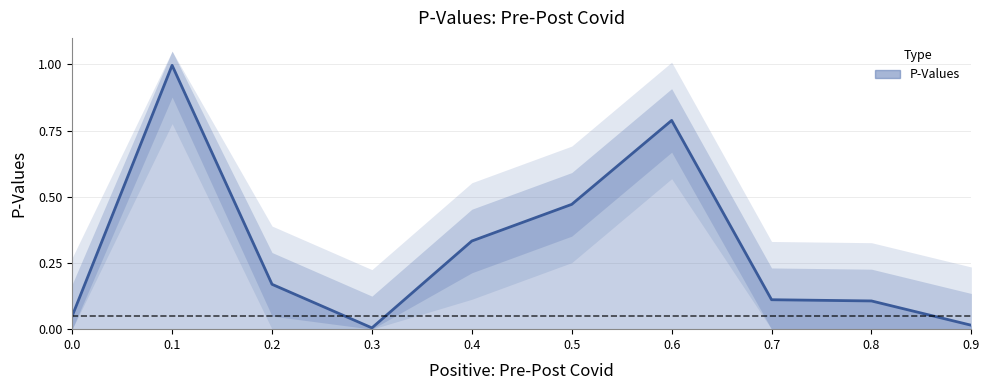

How many distinct data groups are displayed?

1